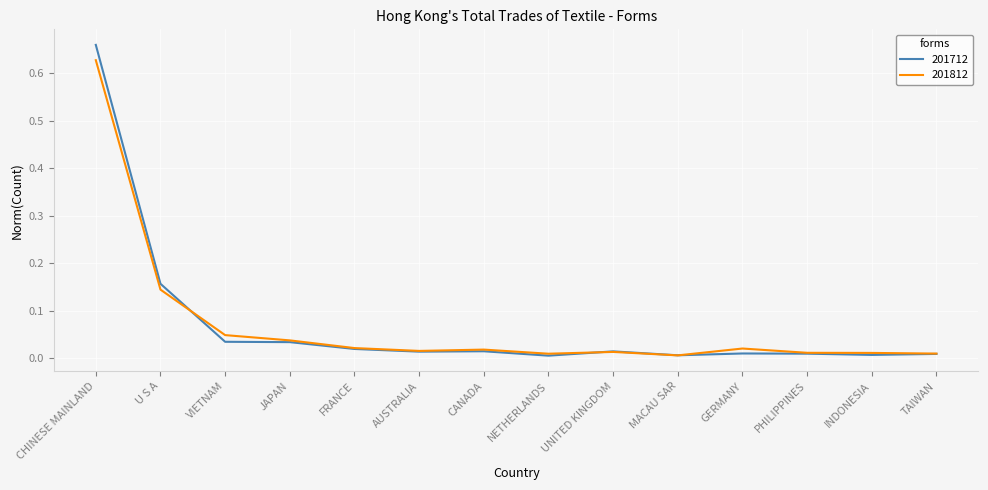

Is the value of 201712 at AUSTRALIA greater than the value of 201812 at CHINESE MAINLAND?

No